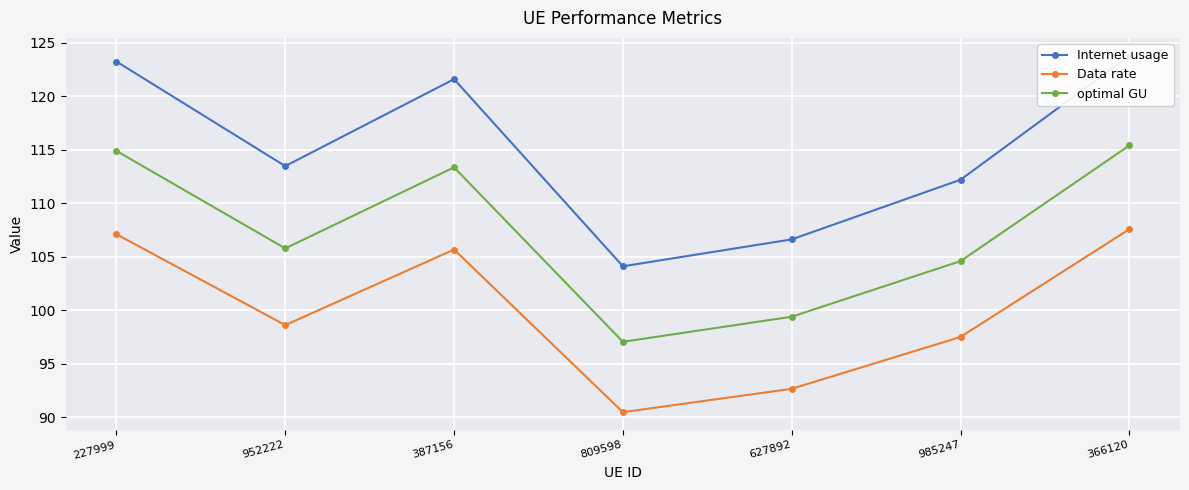

At 387156, list the series in order from largest to smallest.

Internet usage, optimal GU, Data rate